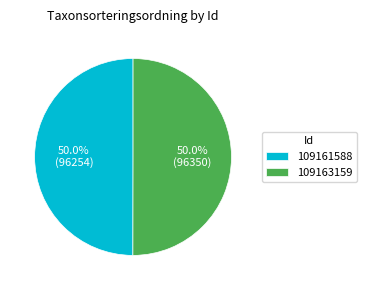

To the nearest percent, what is the combined percentage of 109161588 and 109163159?

100%